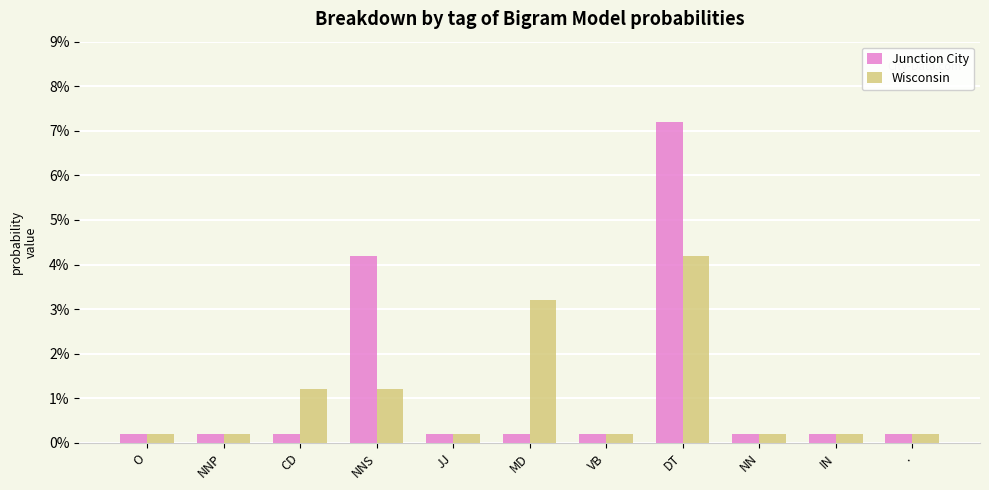

Rank the series by their maximum value, from lowest to highest.

Wisconsin, Junction City